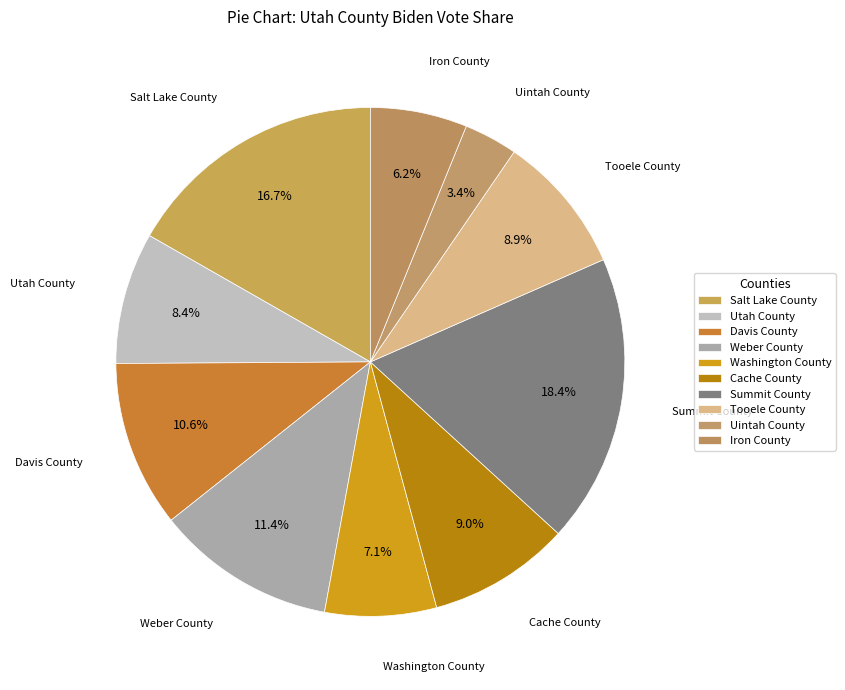

Count the number of slices in the pie.

10